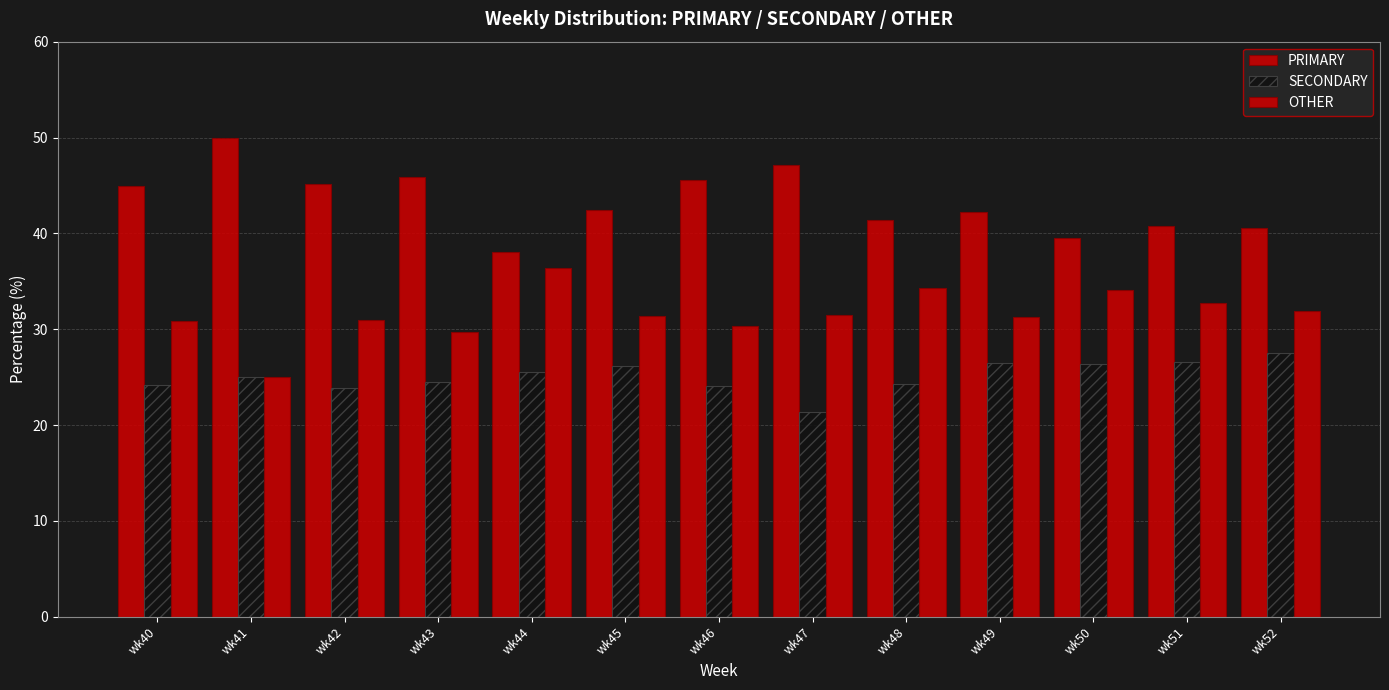

What is the value of the OTHER bar at the 1st from the left?

30.9